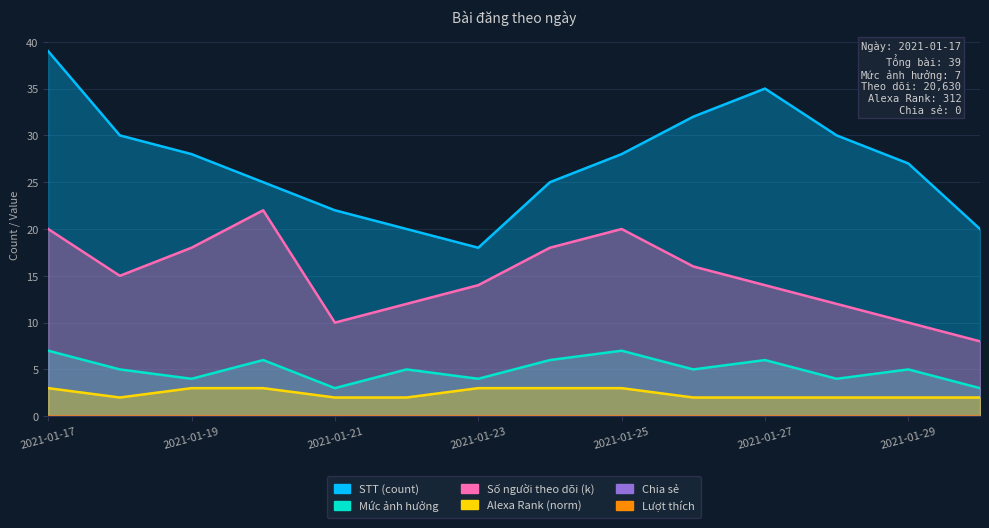

What is the average value of the Số người theo dõi (k) series?

15